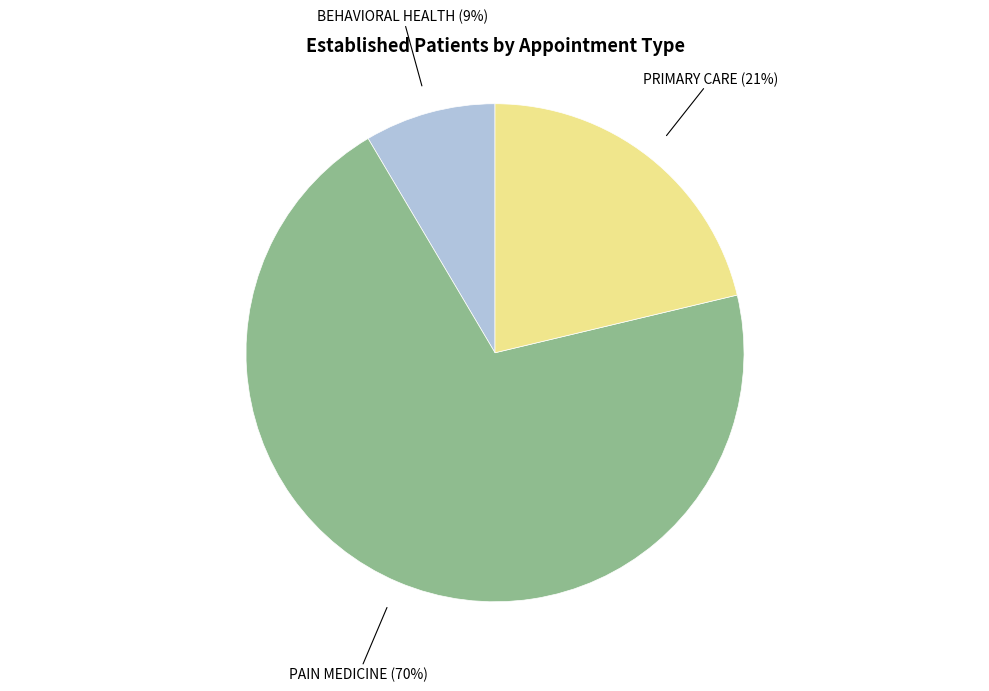

Between PAIN MEDICINE and PRIMARY CARE, which is larger?

PAIN MEDICINE